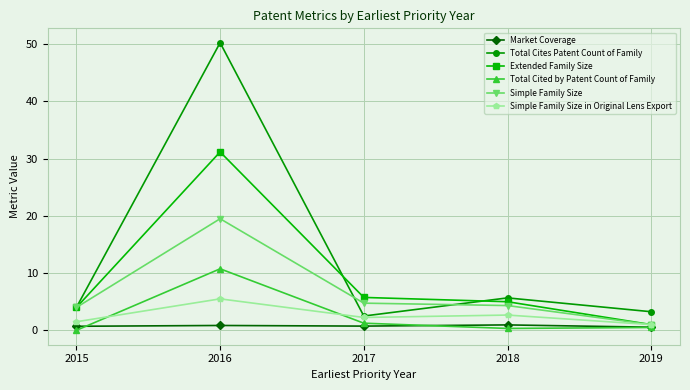

What is the spread (max minus min) of values at 2018?

5.3